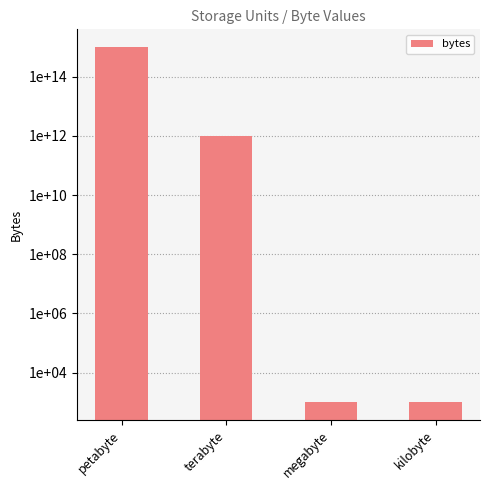

How many bars are there in total?

4